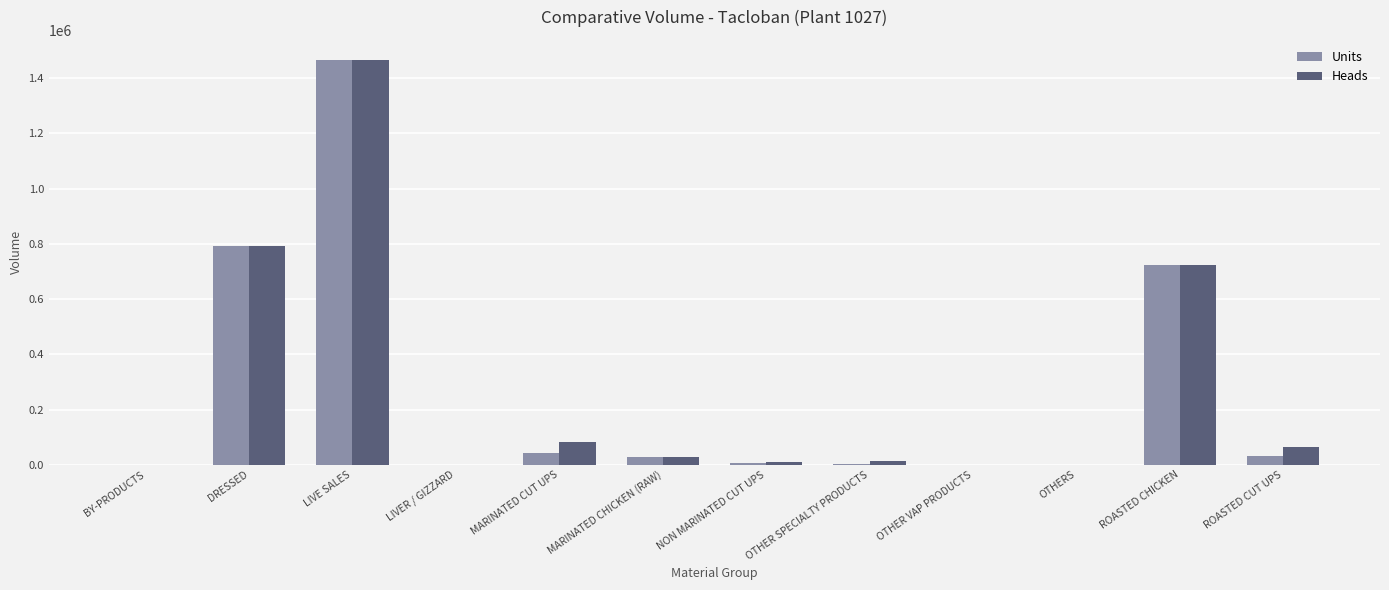

The value of Units at LIVE SALES is 1465803.0. True or false?

True